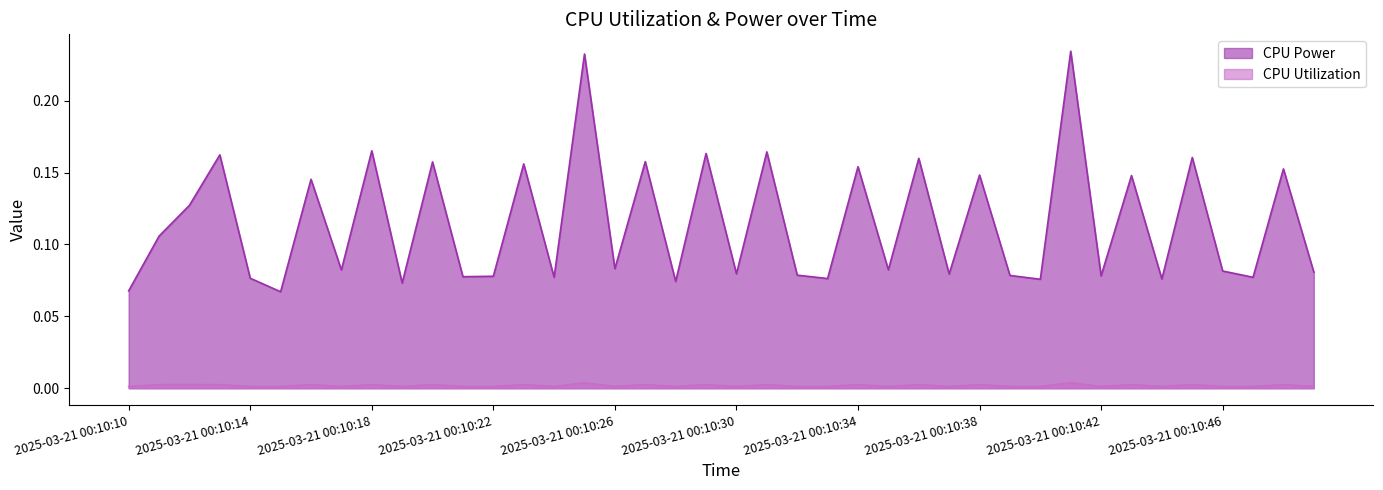

At 2025-03-21 00:10:38, list the series in order from smallest to largest.

CPU Utilization, CPU Power